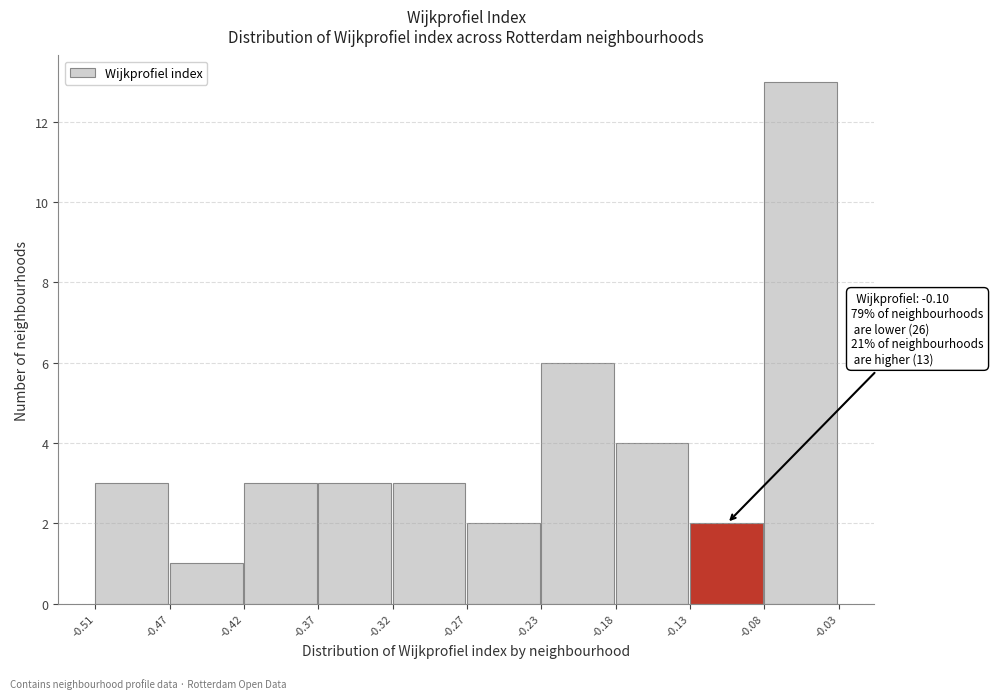

Over which range of the x-axis is the bar tallest?

-0.08 to -0.03